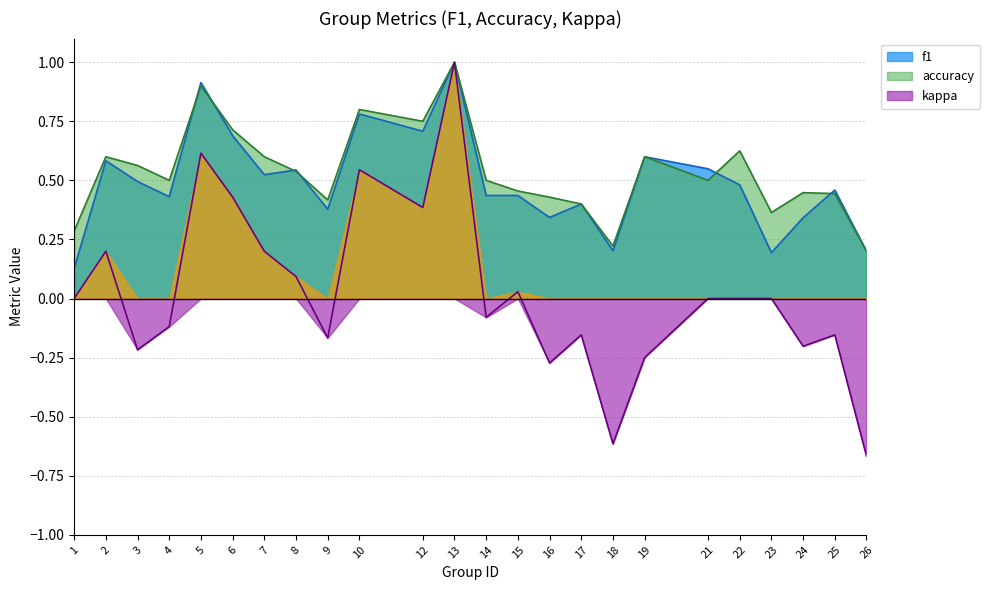

List the series in order of their peak value, highest first.

f1, accuracy, kappa